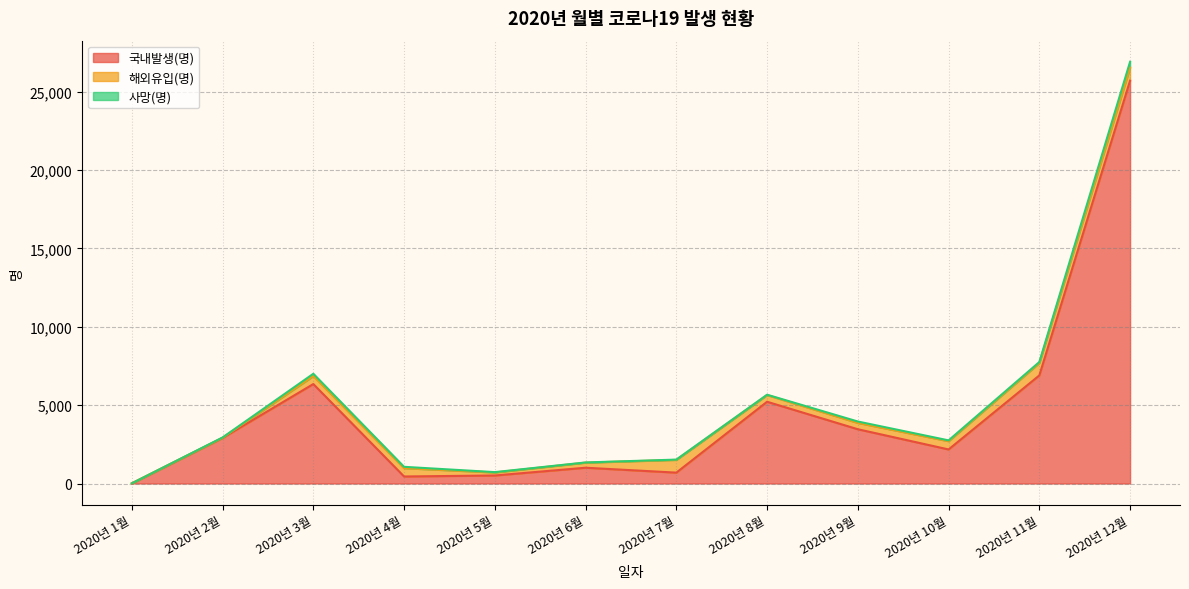

At which category does 국내발생(명) reach its first local valley?

2020년 4월